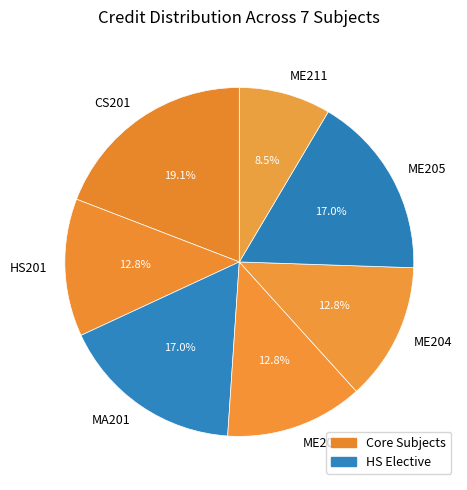

What percentage do HS201 and ME205 together represent?

29.8%